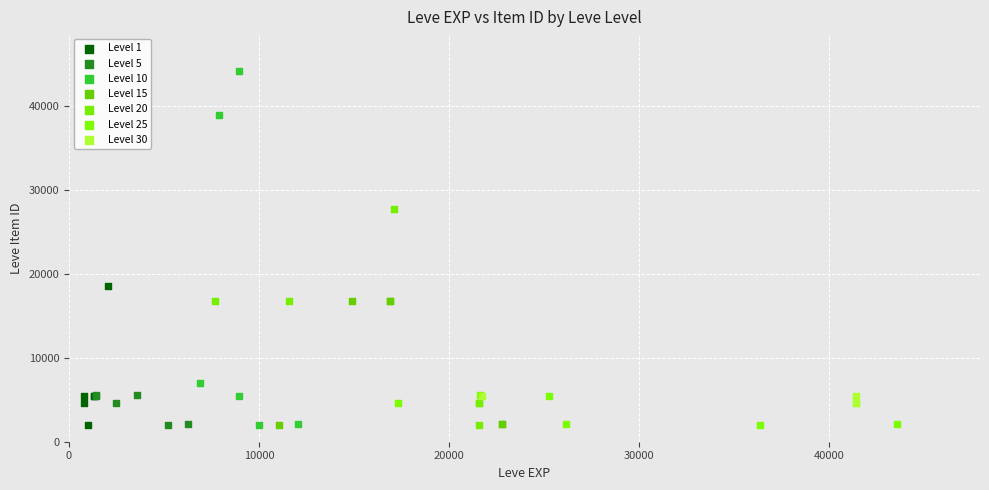

What are all the series names shown in the legend?

Level 1, Level 5, Level 10, Level 15, Level 20, Level 25, Level 30